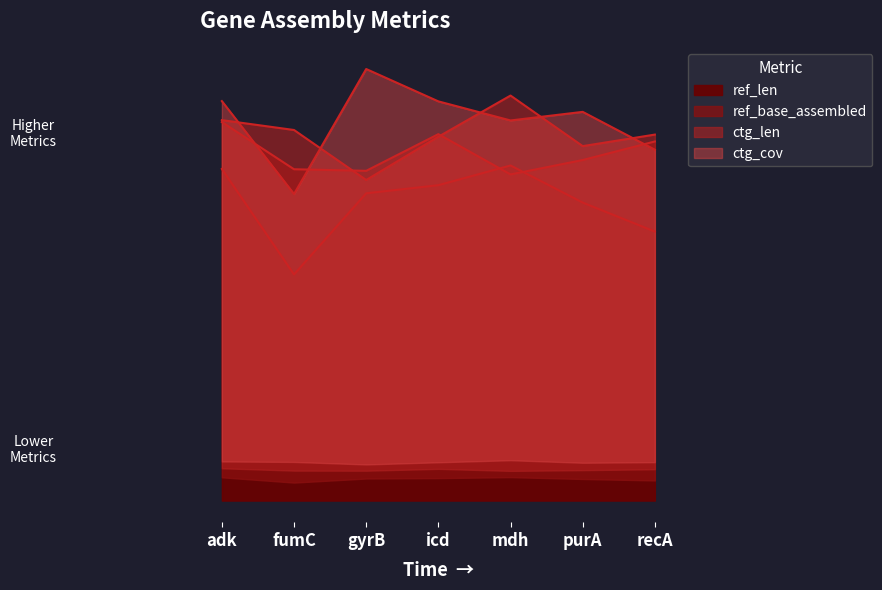

What is the label of the 5th point from the left?

mdh